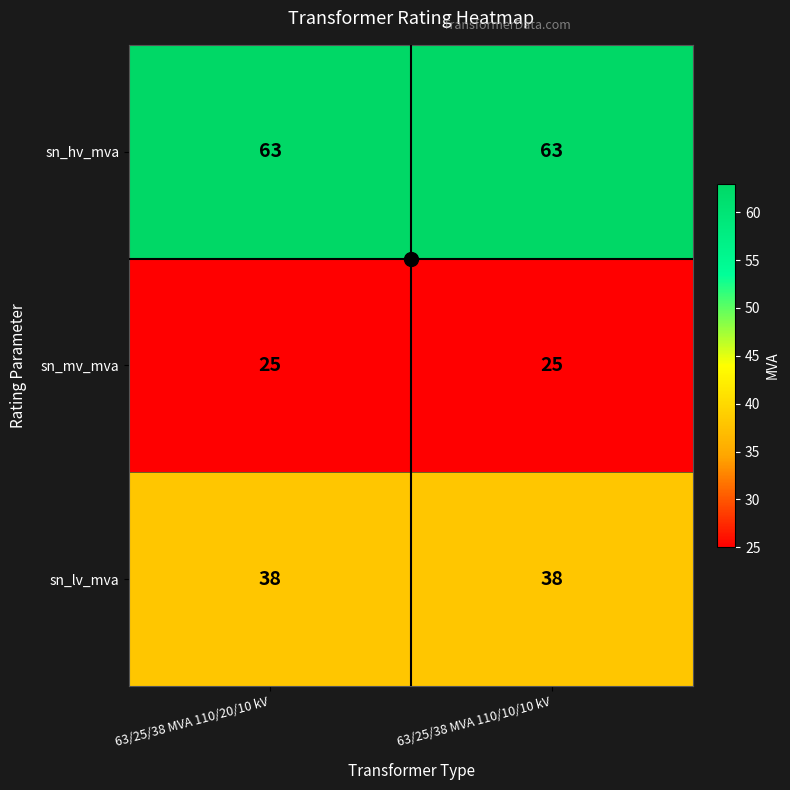

What is the minimum value shown in the chart?

25